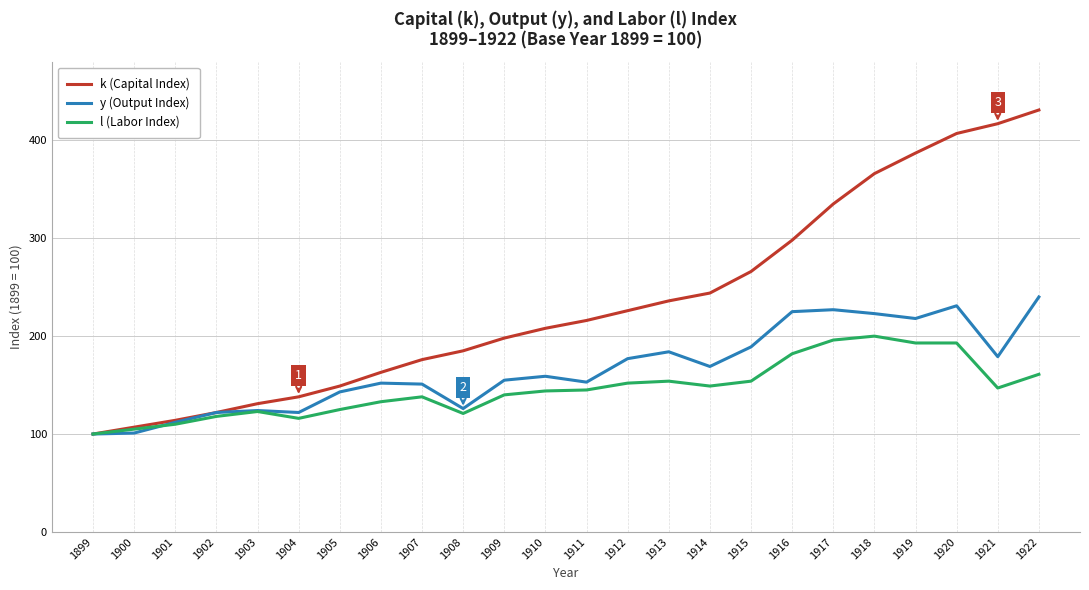

The value of y (Output Index) at 1900 is 101. True or false?

True